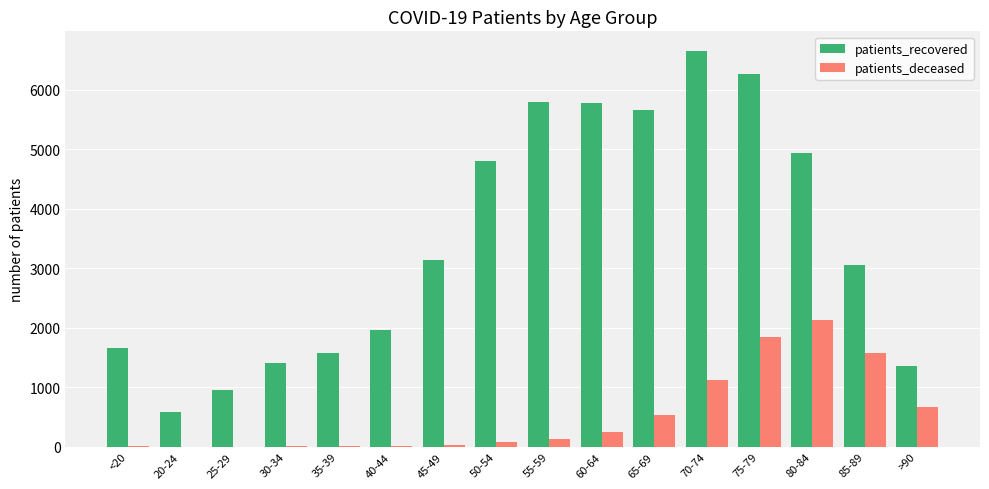

Is the value of patients_recovered at 85-89 greater than the value of patients_deceased at >90?

Yes